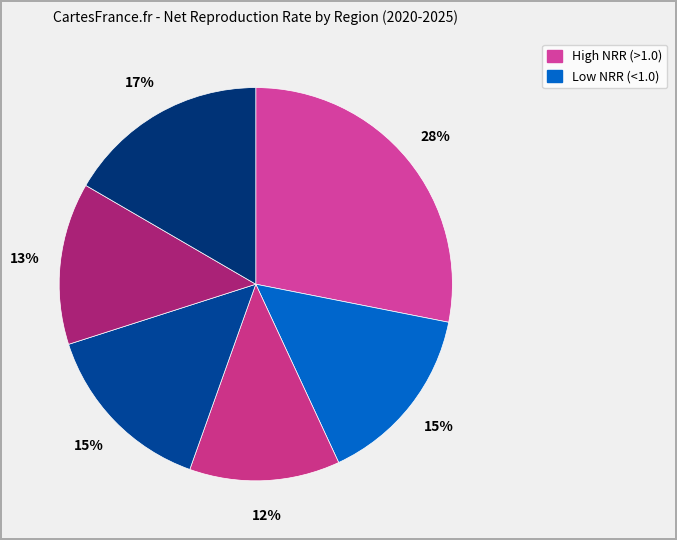

How many segments does this pie chart have?

6